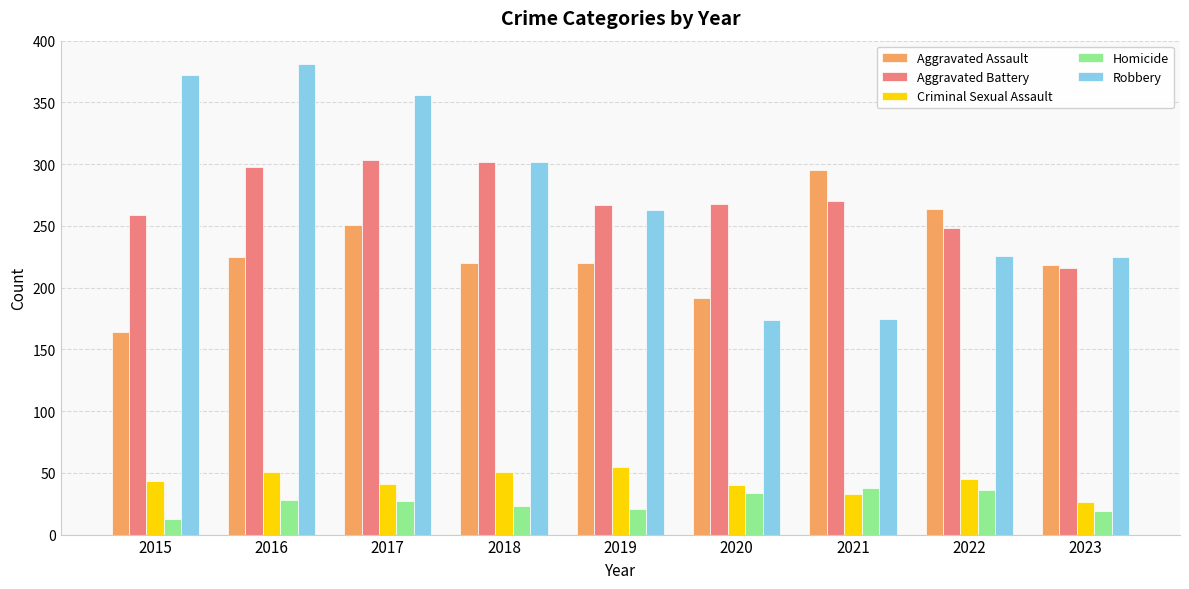

At 2015, list the series in order from smallest to largest.

Homicide, Criminal Sexual Assault, Aggravated Assault, Aggravated Battery, Robbery